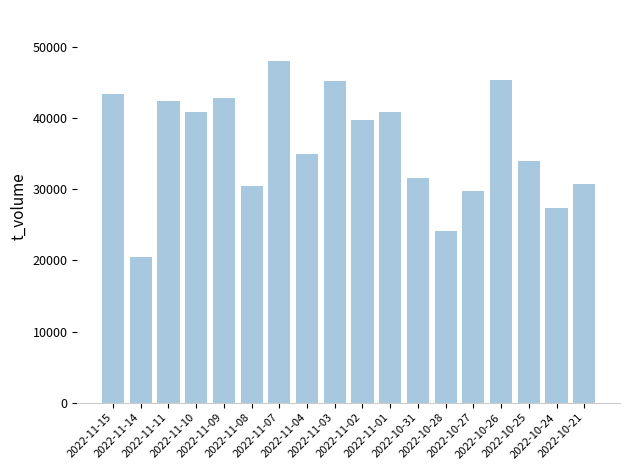

At which label does the data first exceed 39830?

2022-11-15